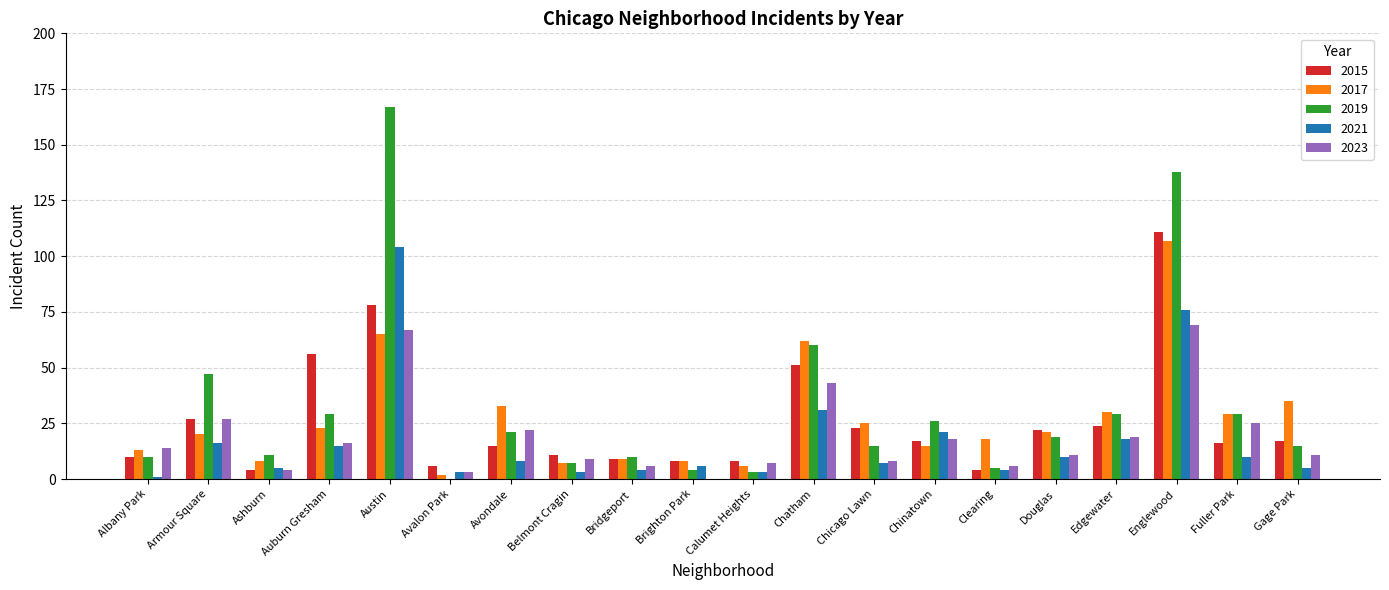

What value does the 2021 series have at Auburn Gresham?

15